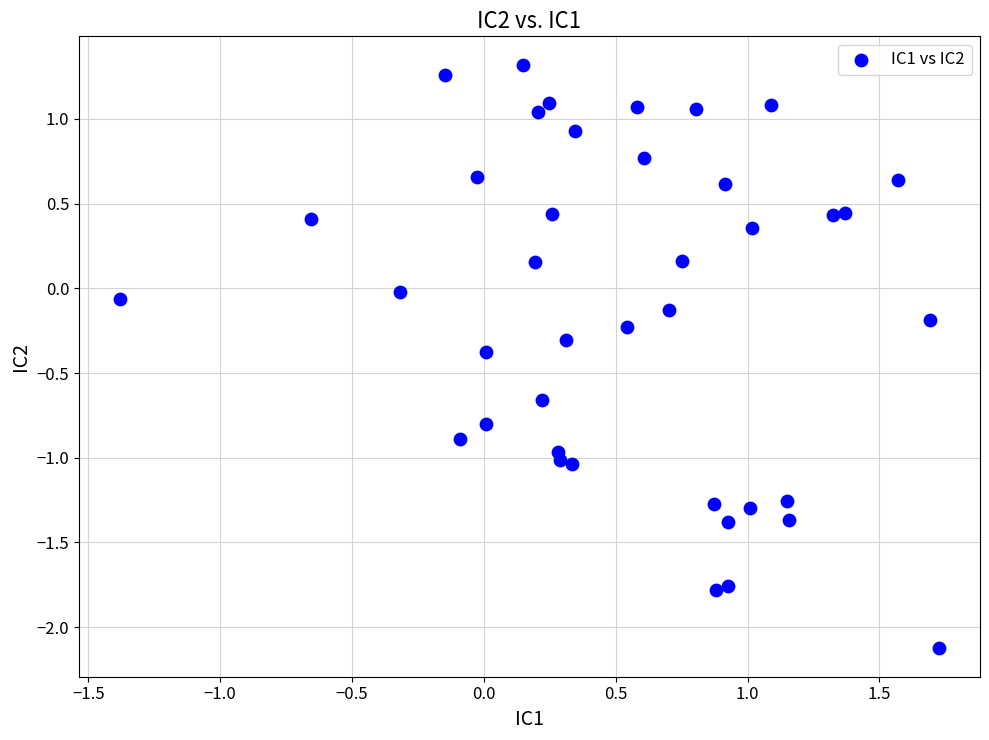

What is the range of Y values (max minus min)?

3.4